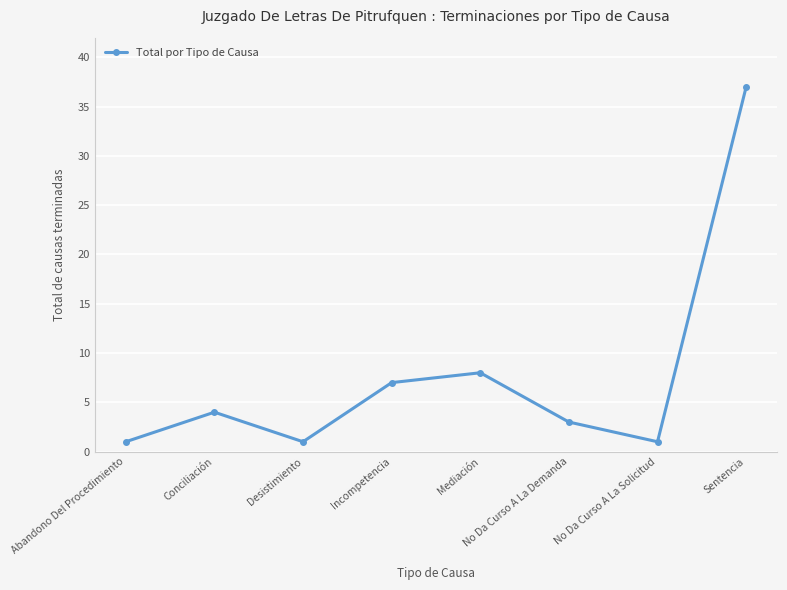

What is the difference between the maximum and second lowest values?

36